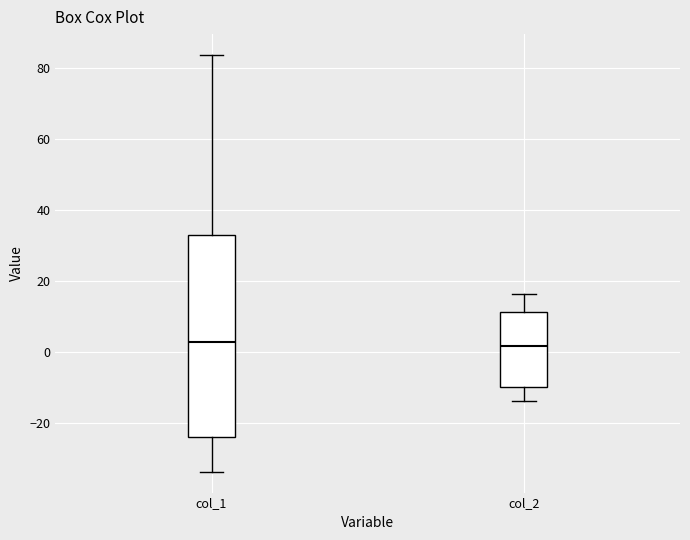

Reading left to right, transcribe this box plot: for each box, give where its median line is, the range the box spans, and where its two whiskers end, as read against the y-axis. The values are not printed on the chart, so give them approximately, as read against the axis.

col_1: median 2, box -24 to 32, whiskers -34 to 84
col_2: median 2, box -10 to 12, whiskers -14 to 16